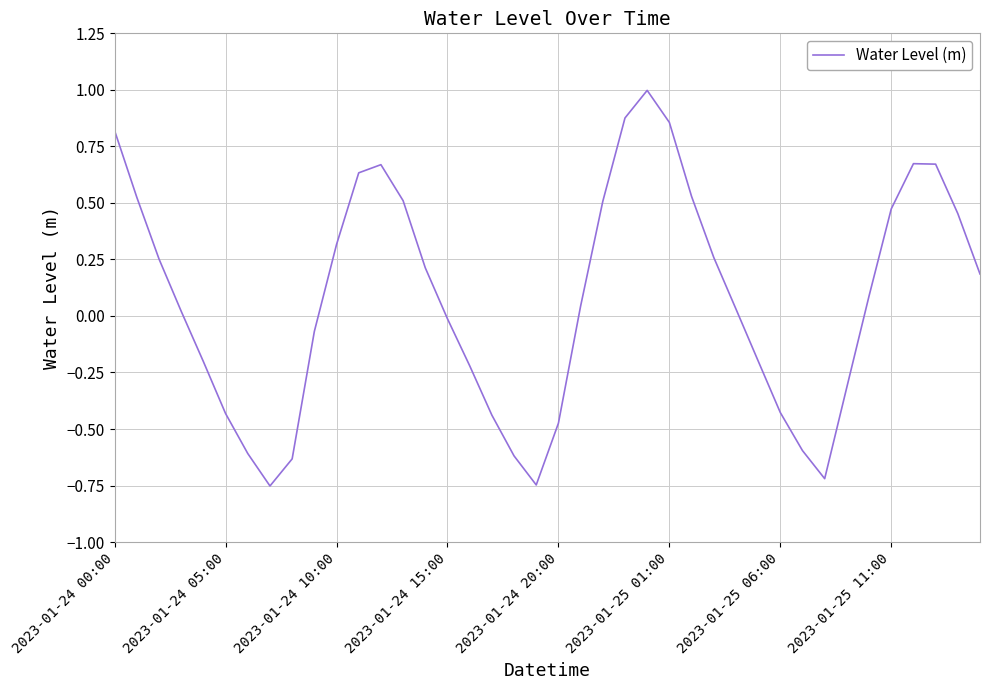

What is the difference between the maximum and second lowest values?

1.7